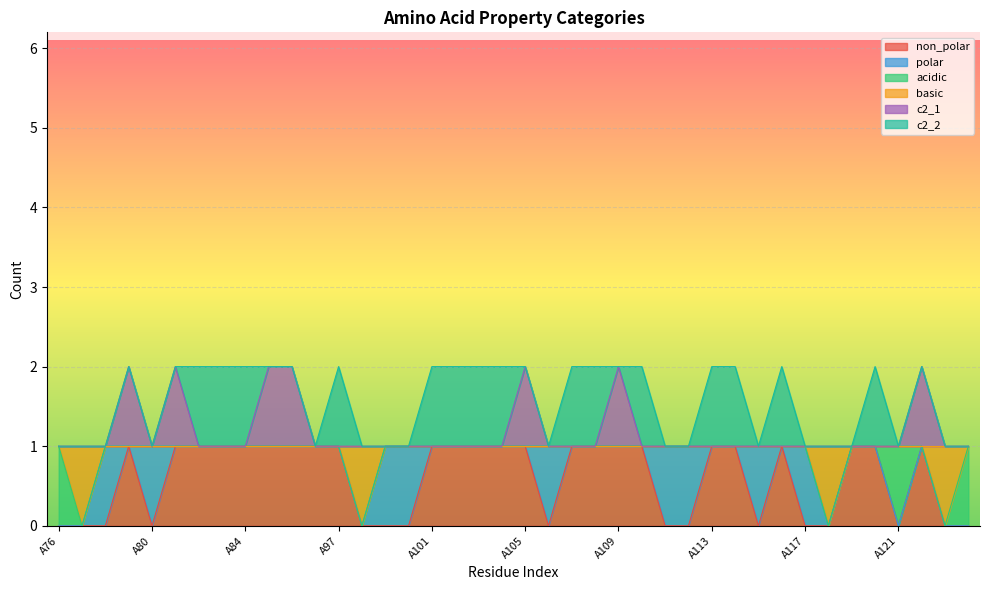

The basic series shows 0 at A103. True or false?

False